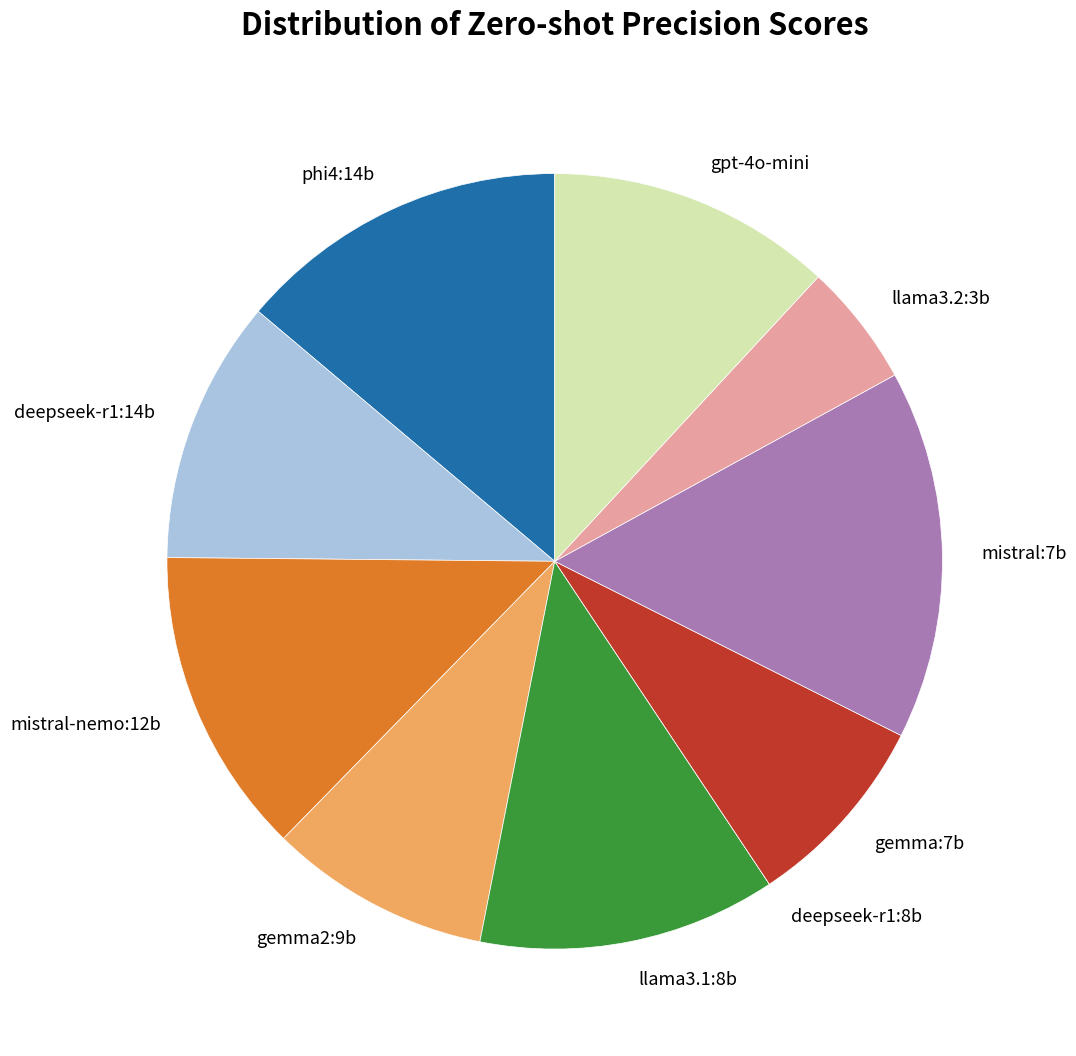

Which category has the biggest portion of the pie?

mistral:7b